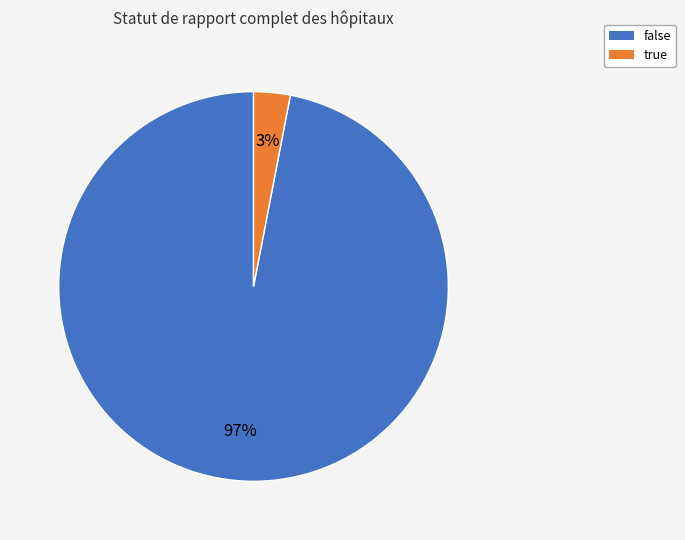

Is it true that true is 9% of the pie?

False